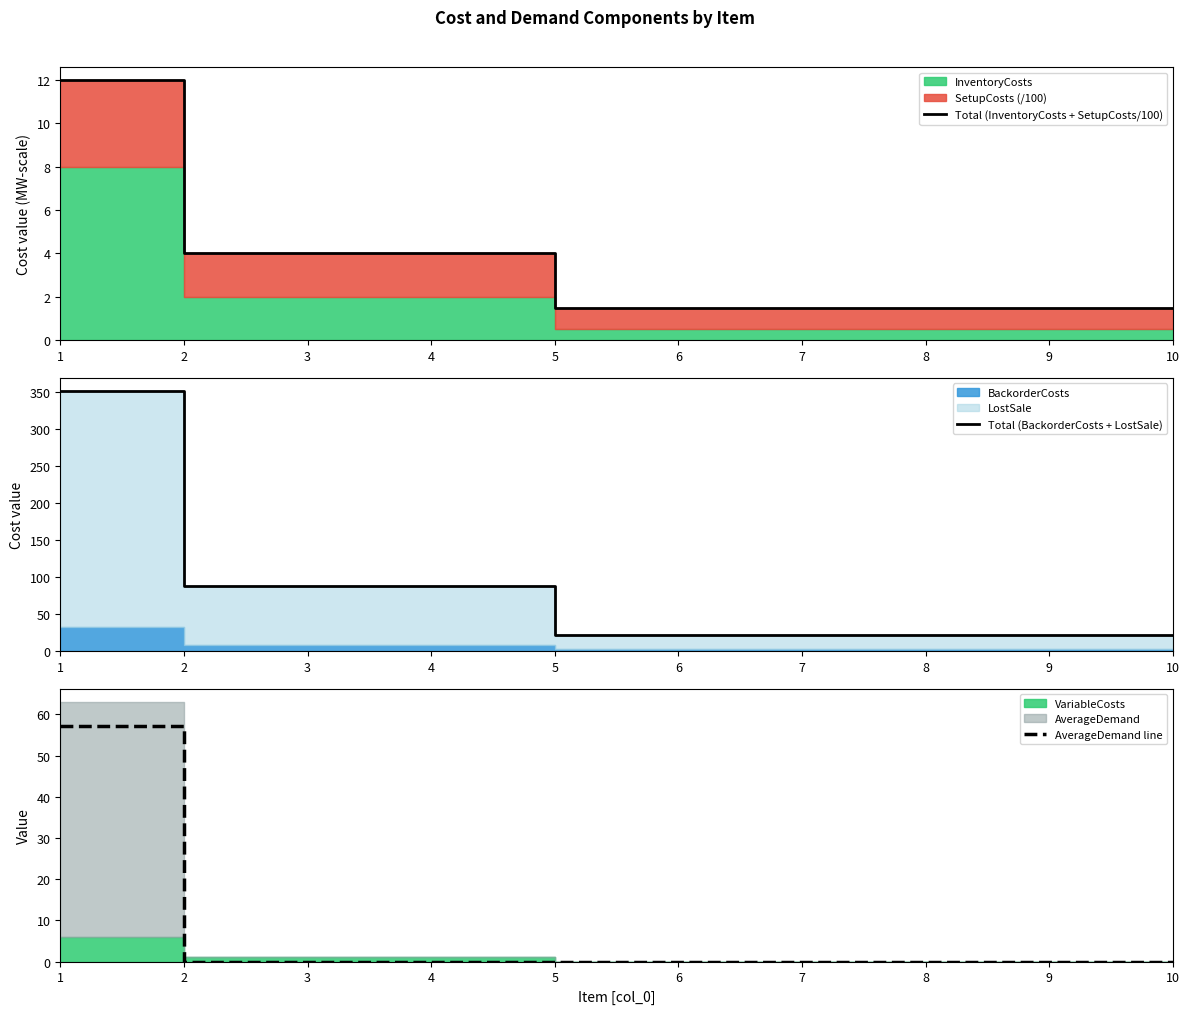

True or false: Total (BackorderCosts + LostSale) has more than 0 interior local peaks.

False